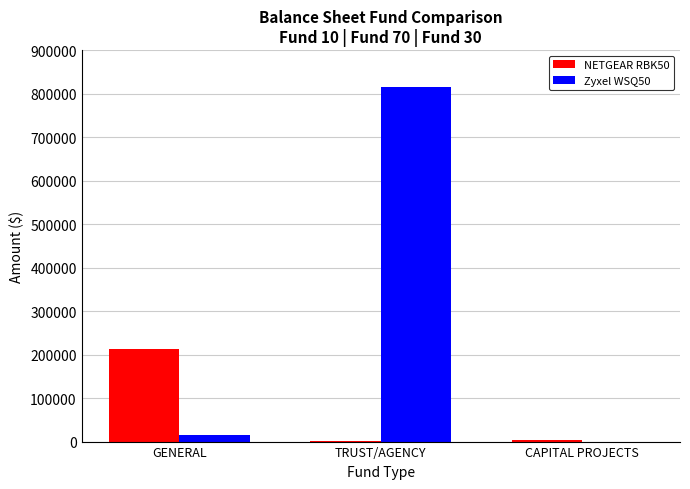

Count the number of data series in this chart.

2